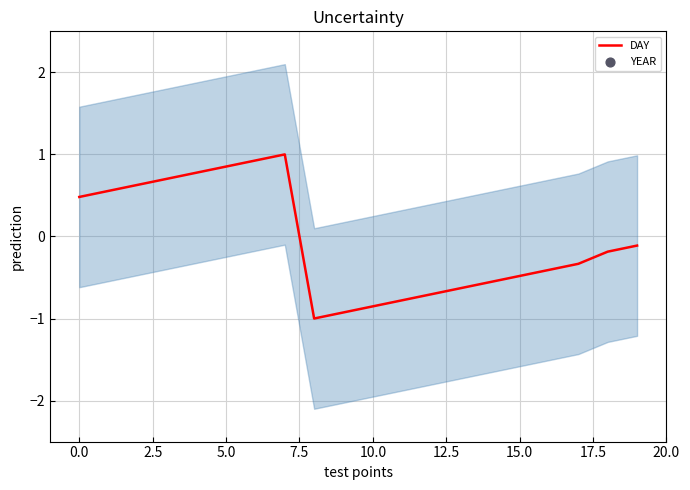

Which series contains the highest Y value?

DAY